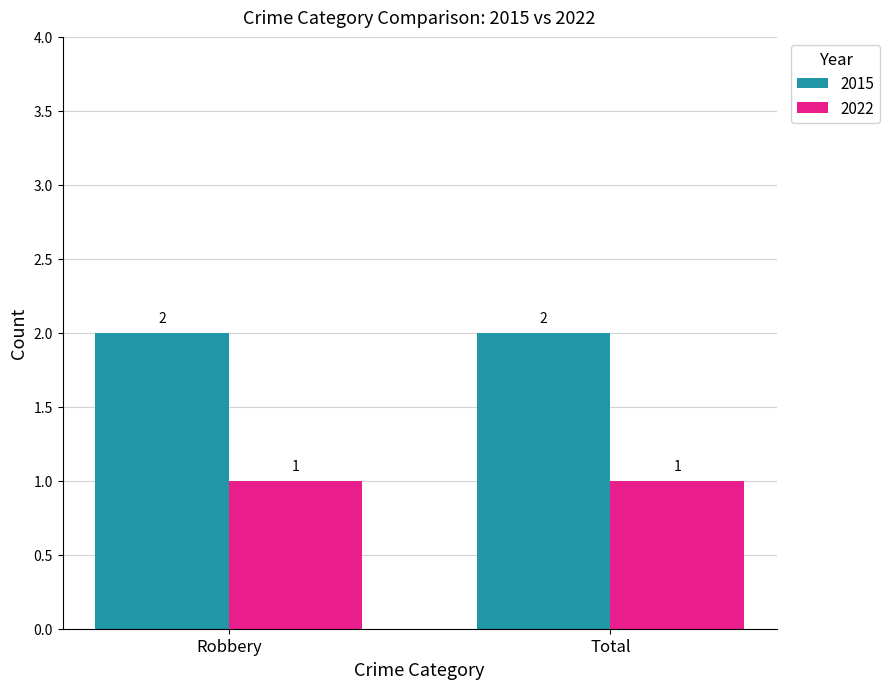

Does the chart contain stacked bars?

No